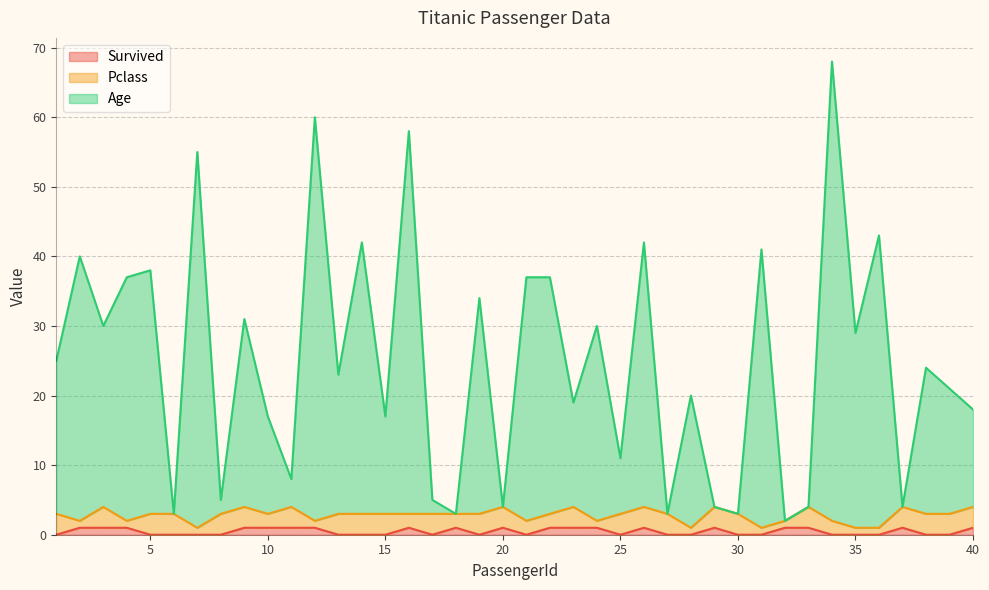

Where is the first local maximum for Survived?

16